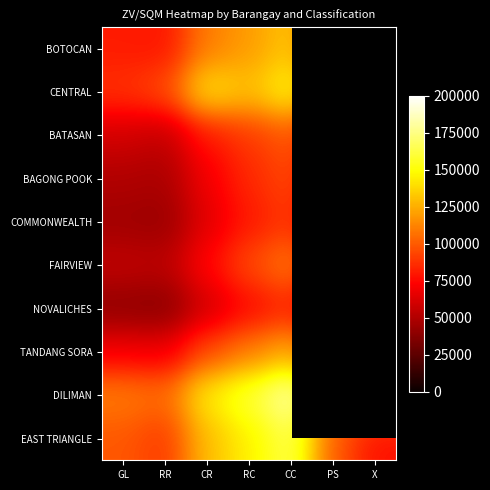

The value of NOVALICHES at RR is 26322.3. True or false?

False